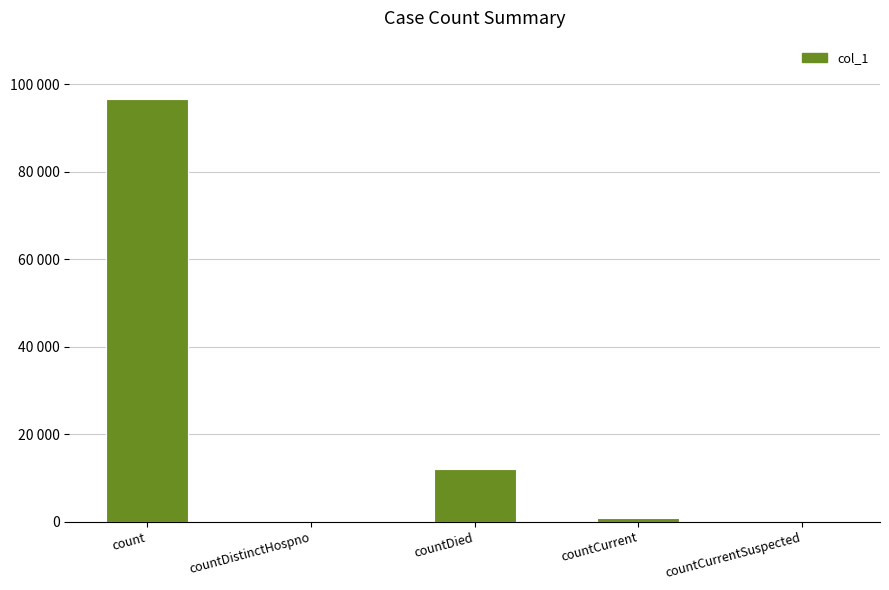

Are the bars horizontal?

No